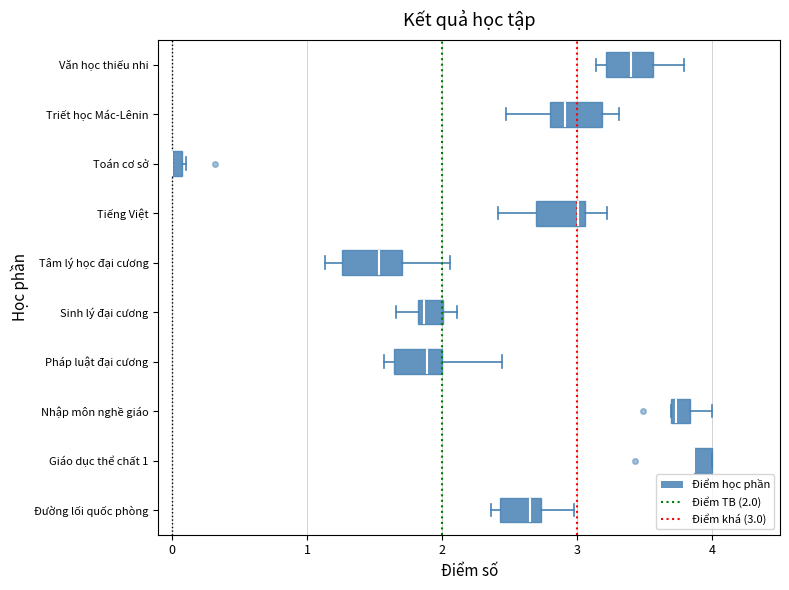

Where does the median line of the box for Pháp luật đại cương sit on the x-axis? The values are not printed on the chart, so give them approximately, as read against the axis.

1.9